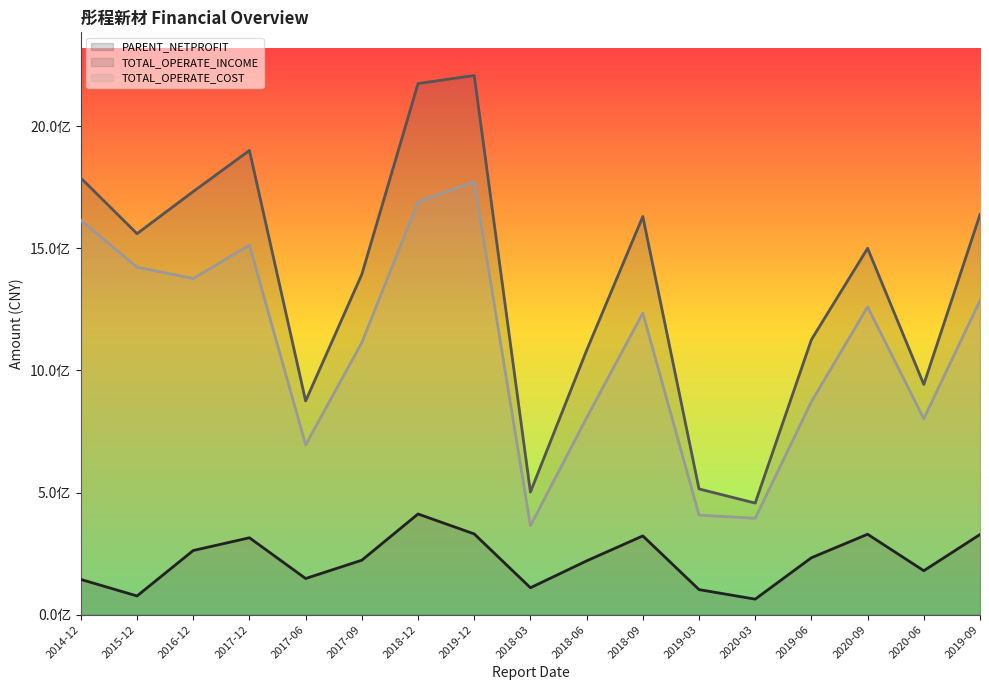

How many values in the PARENT_NETPROFIT series are below 222989157?

8